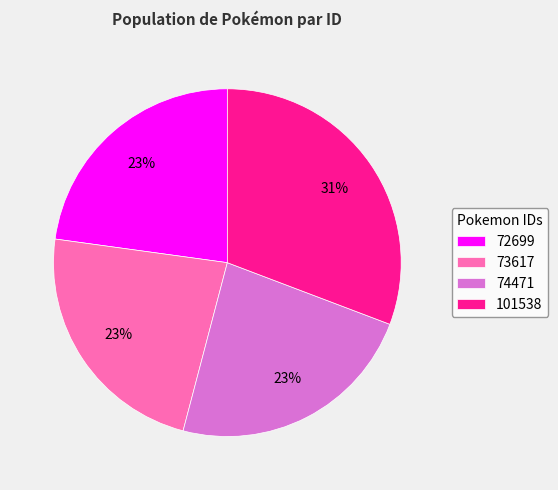

Combined, do 101538 and 73617 account for over 50%?

Yes